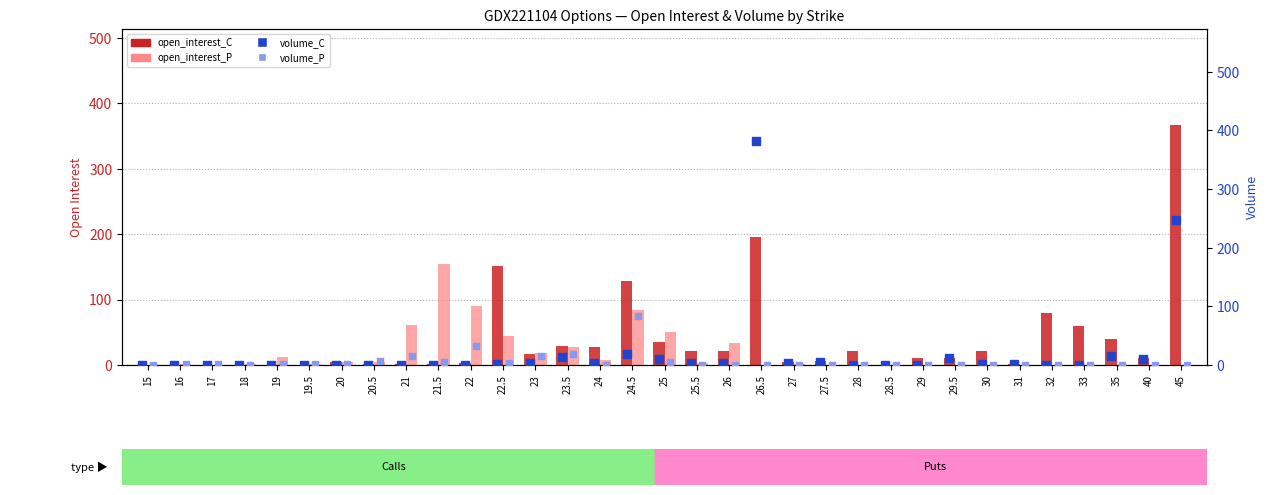

Which series has the largest Y range (max minus min)?

volume_C